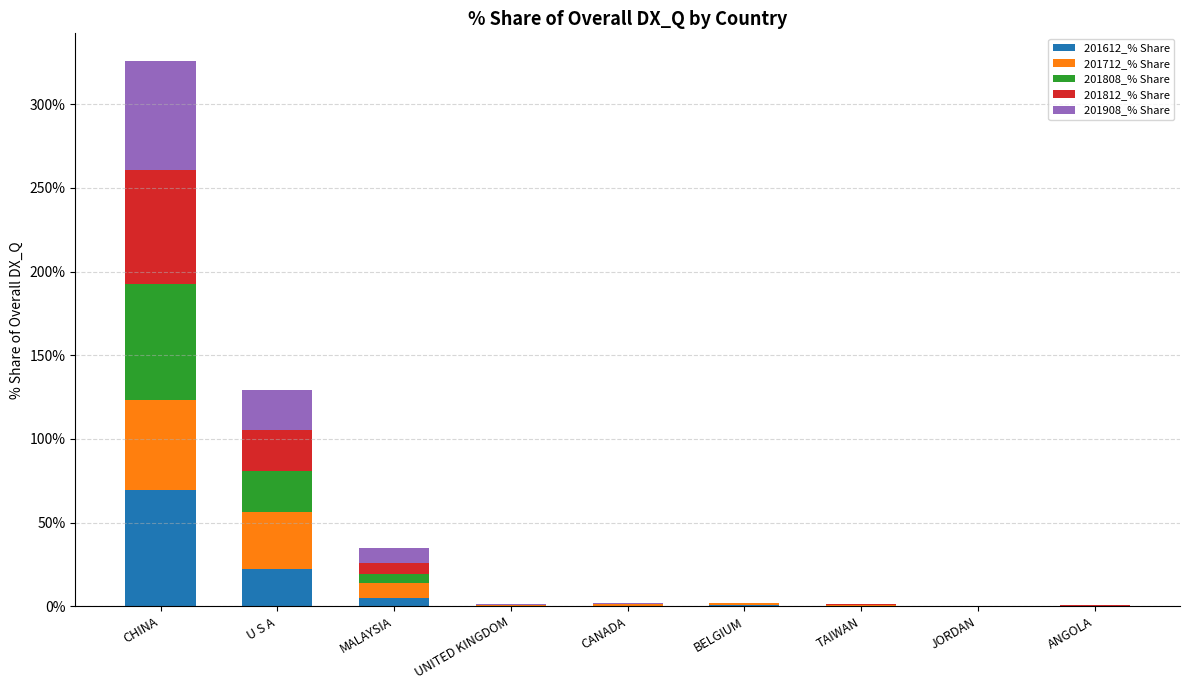

What is the total value across all series at U S A?

129.3